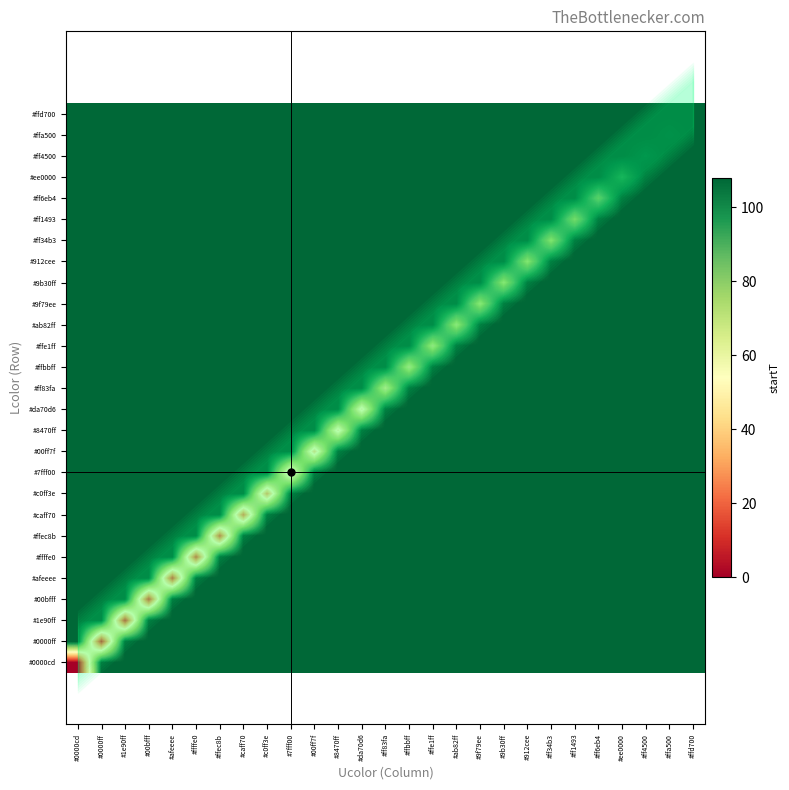

Count the number of categories in the chart.

27